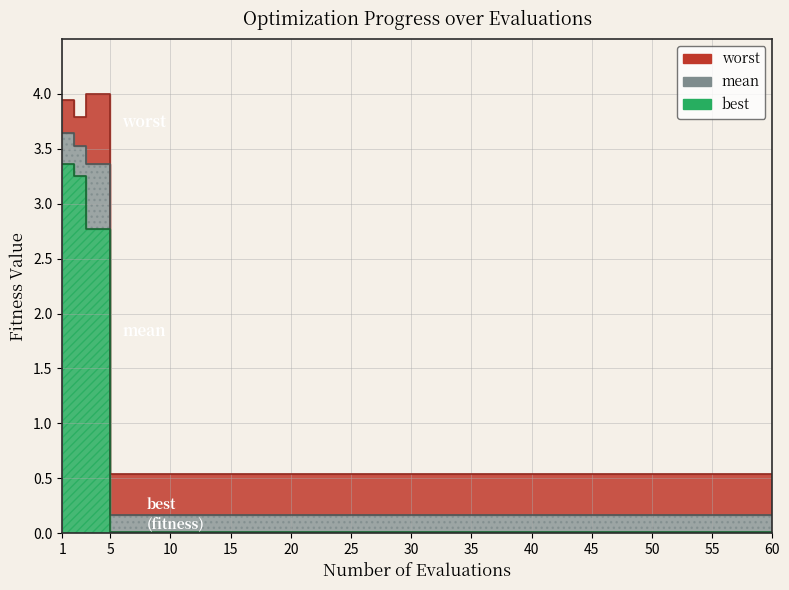

Which has a higher value, 2 or 4?

2